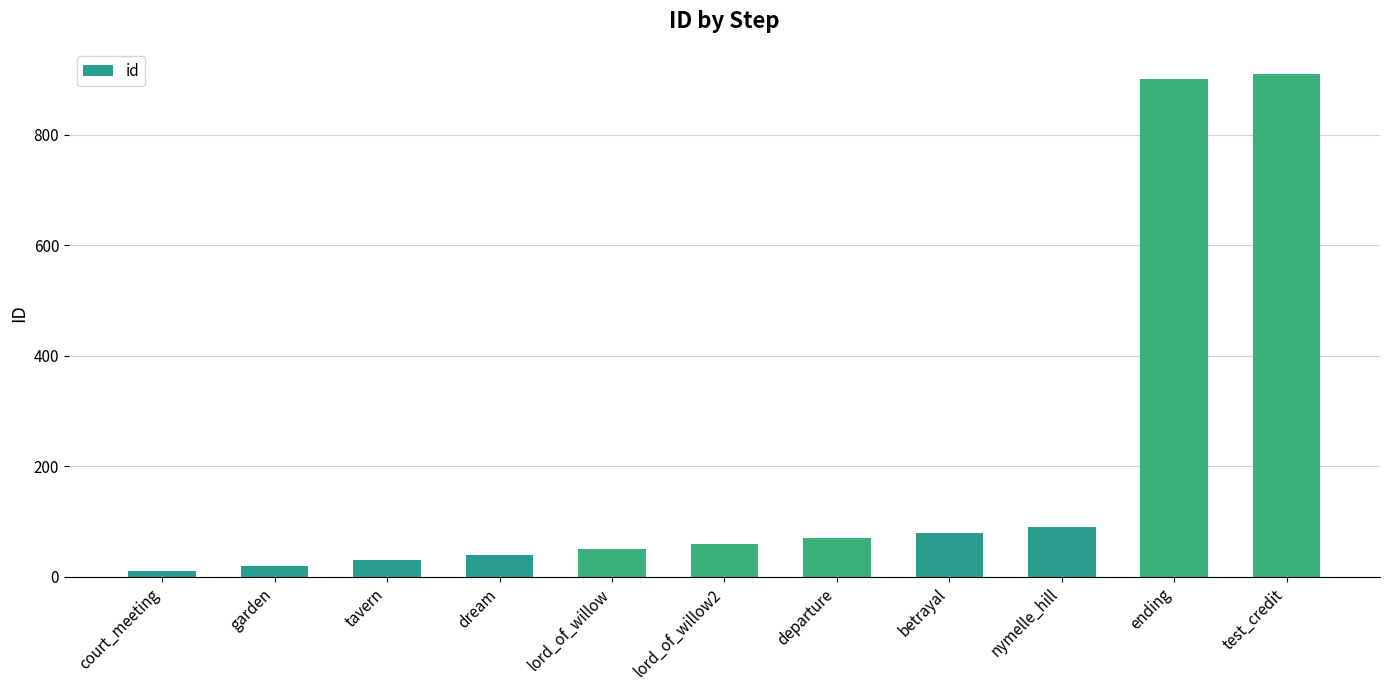

Reading right to left, what are all the values shown in this chart?

910	900	90	80	70	60	50	40	30	20	10